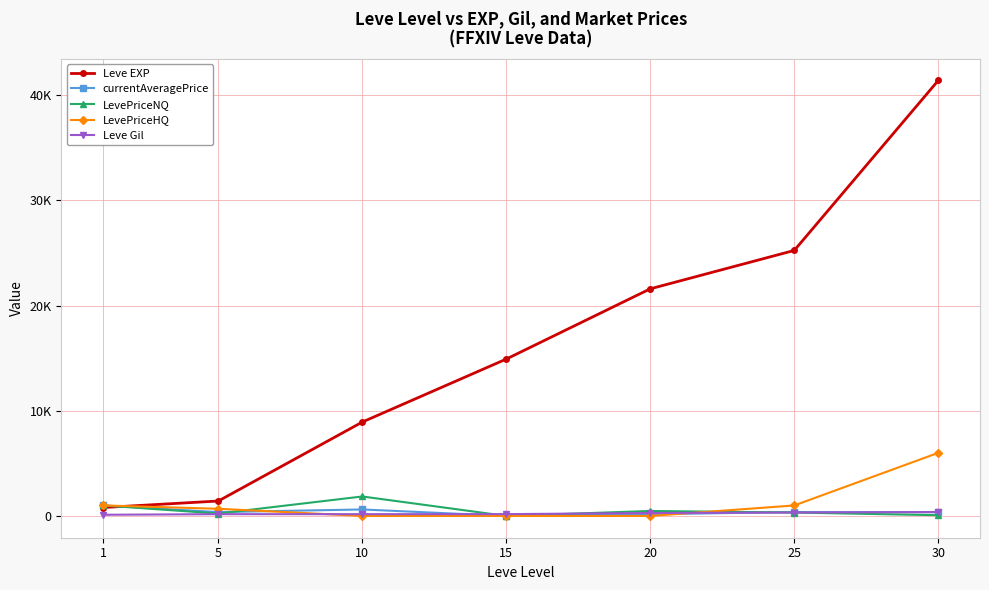

Reading right to left, extract all data points from this chart.

Leve EXP: 30=41410.0	25=25250.0	20=21600.0	15=14920.0	10=8930.0	5=1420.0	1=800.0
currentAveragePrice: 30=353.3	25=374.5	20=157.7	15=0.0	10=617.3	5=365.5	1=998.7
LevePriceNQ: 30=72.0	25=322.6	20=473.0	15=0.0	10=1852.0	5=229.3	1=998.0
LevePriceHQ: 30=6000.0	25=998.0	20=0.0	15=0.0	10=0.0	5=683.3	1=1000.0
Leve Gil: 30=372.0	25=326.0	20=281.0	15=172.0	10=169.0	5=169.0	1=113.0